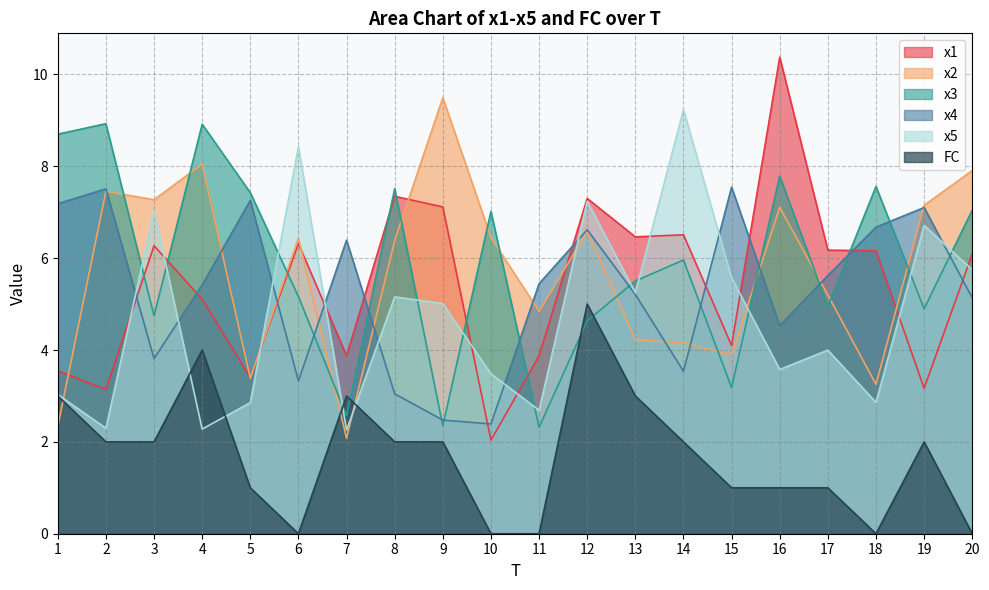

How many values in the x3 series are below 5?

8